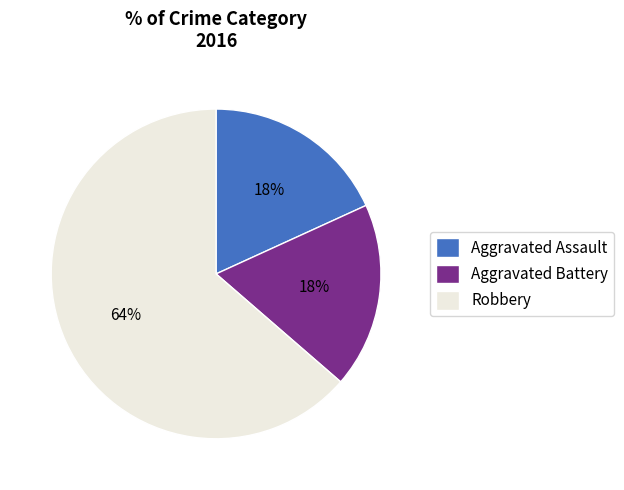

Is there any slice that represents more than half of the pie?

Yes